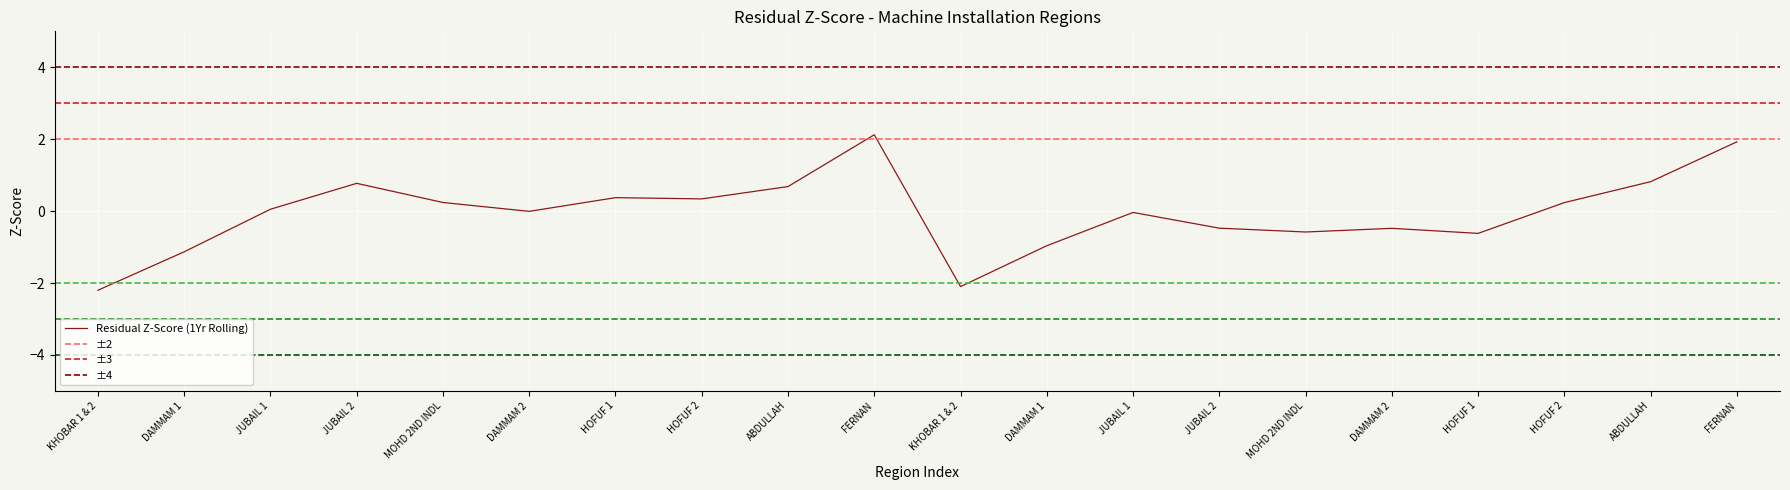

How many distinct data groups are displayed?

1